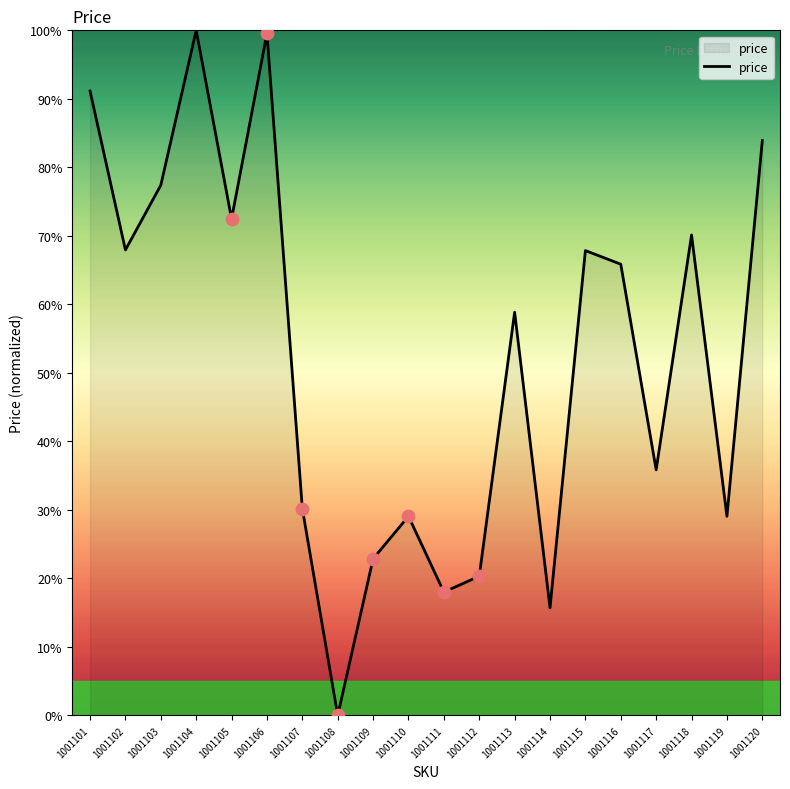

What is the change in value from 1001106 to 1001118?

-29.4